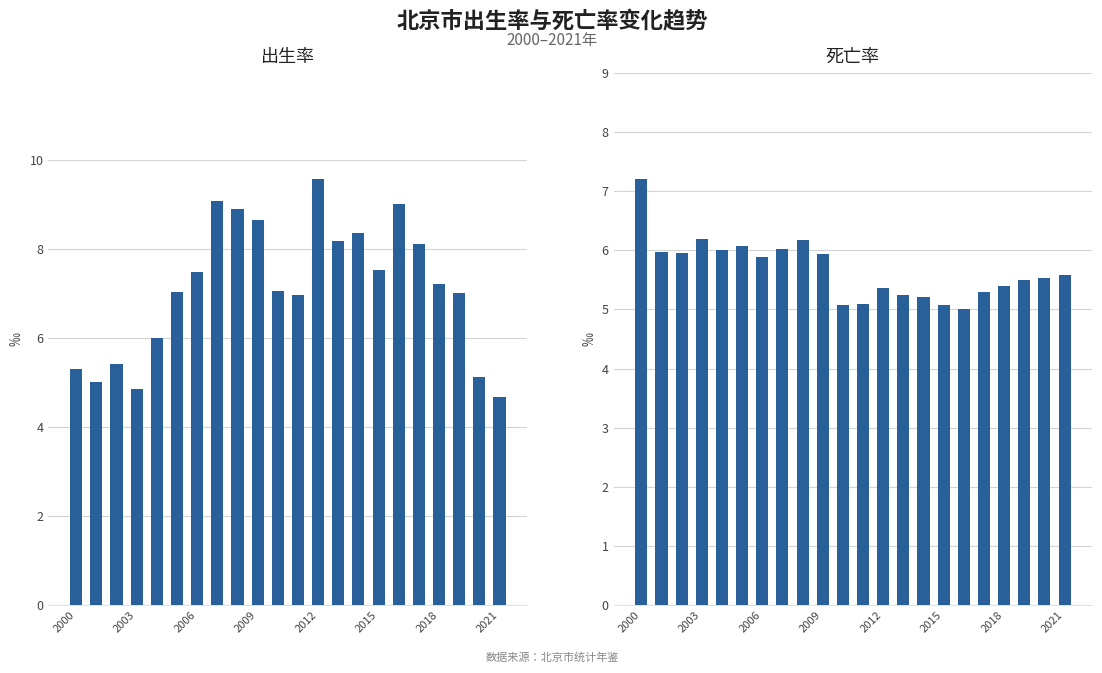

Between 2021 and 2009, which is larger?

2009